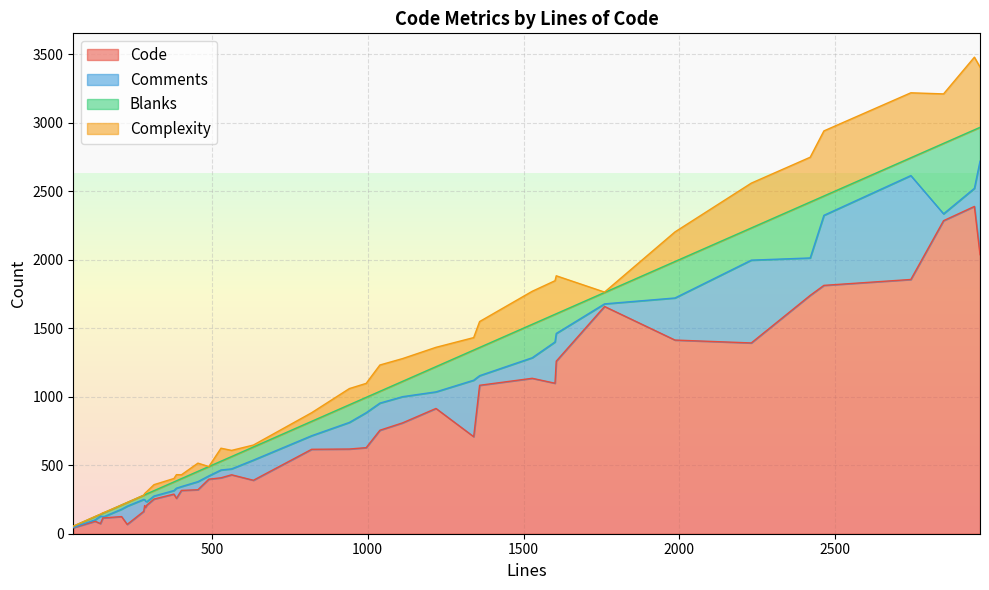

What is the difference between the Comments values at 32 and 4?

35